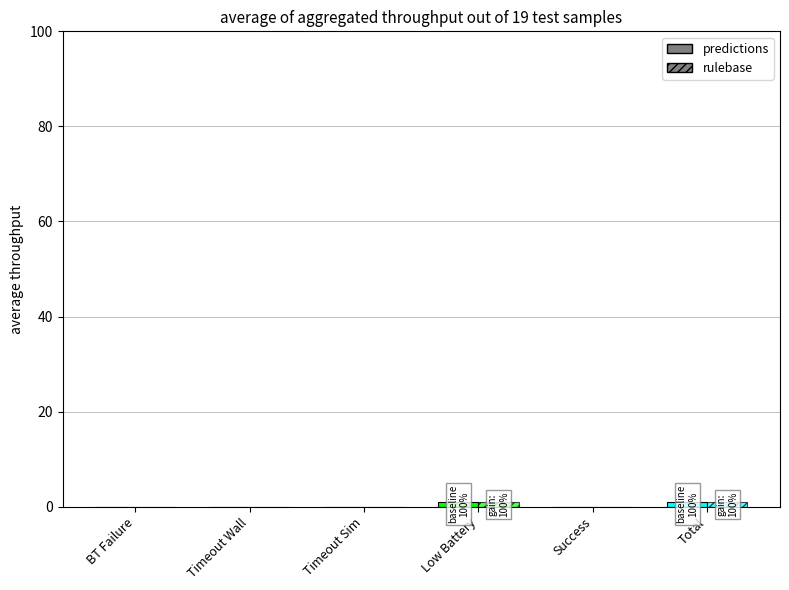

Reading left to right, extract all data points from this chart.

predictions: BT Failure=0	Timeout Wall=0	Timeout Sim=0	Low Battery=1	Success=0	Total=1
rulebase: BT Failure=0	Timeout Wall=0	Timeout Sim=0	Low Battery=1	Success=0	Total=1